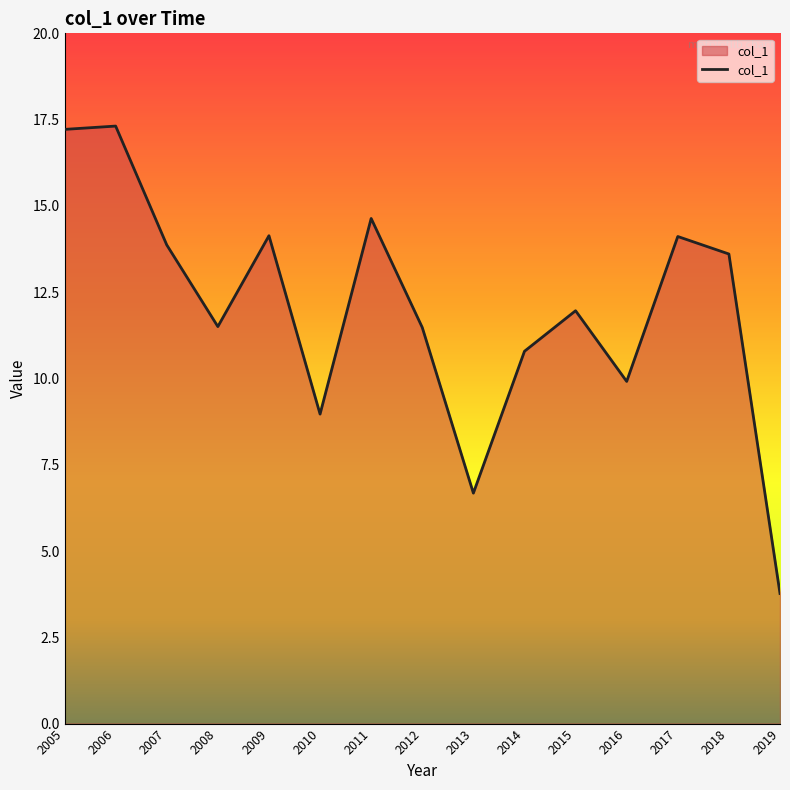

How many lines are shown in the chart?

1